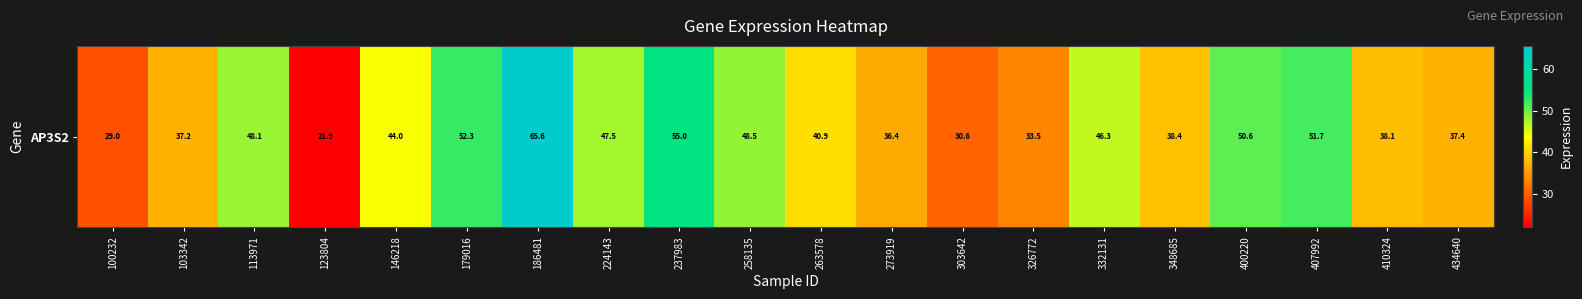

Rank the categories by value from highest to lowest.

186481, 237983, 179016, 407992, 400220, 258135, 113971, 224143, 332131, 146218, 263578, 348685, 410324, 434640, 103342, 273919, 326772, 303642, 100232, 123804